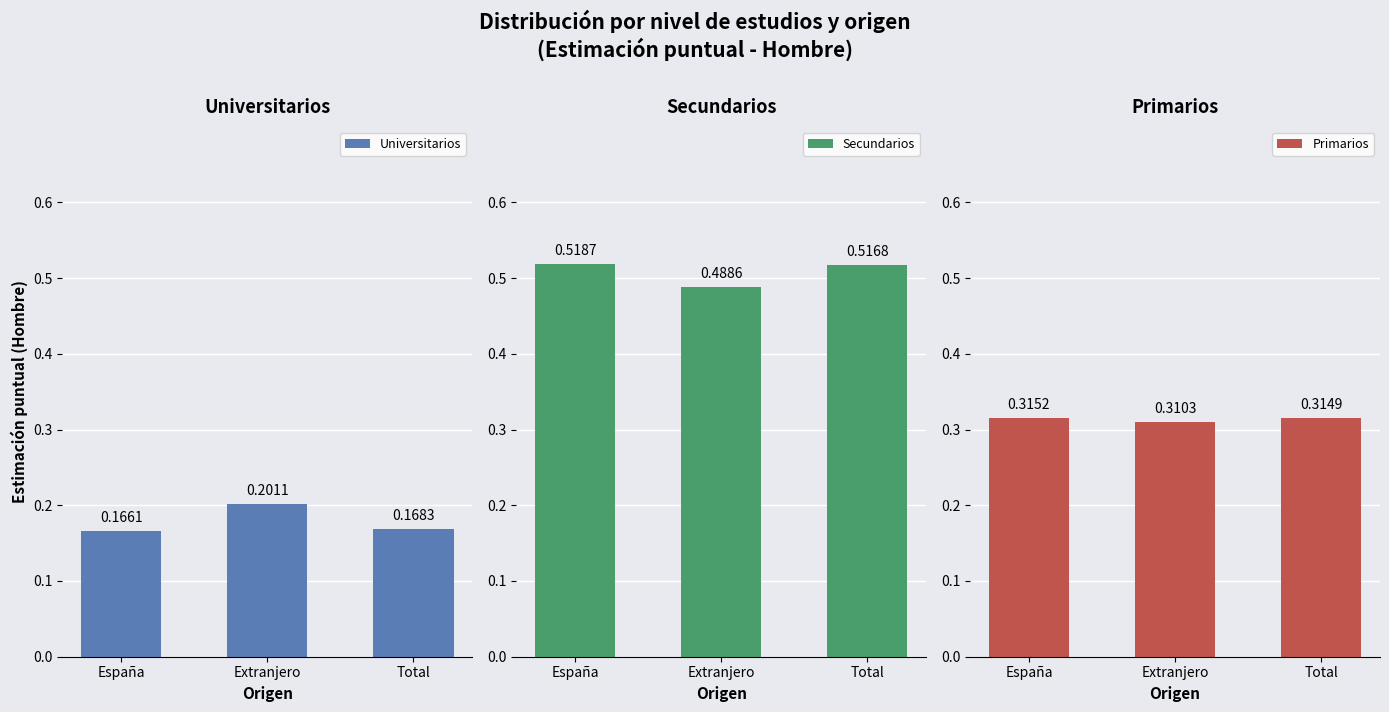

What is the average value of the Secundarios series?

0.5